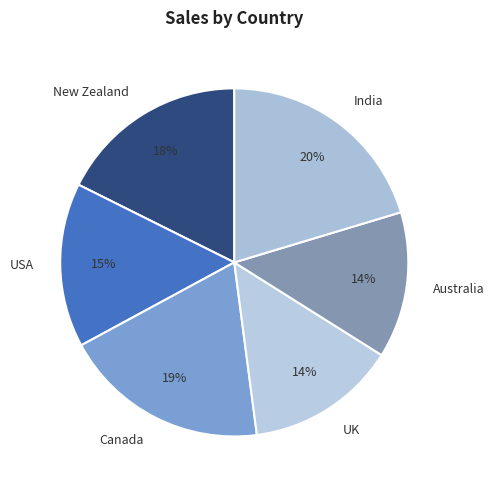

To the nearest percent, what is the combined percentage of UK and Canada?

33%